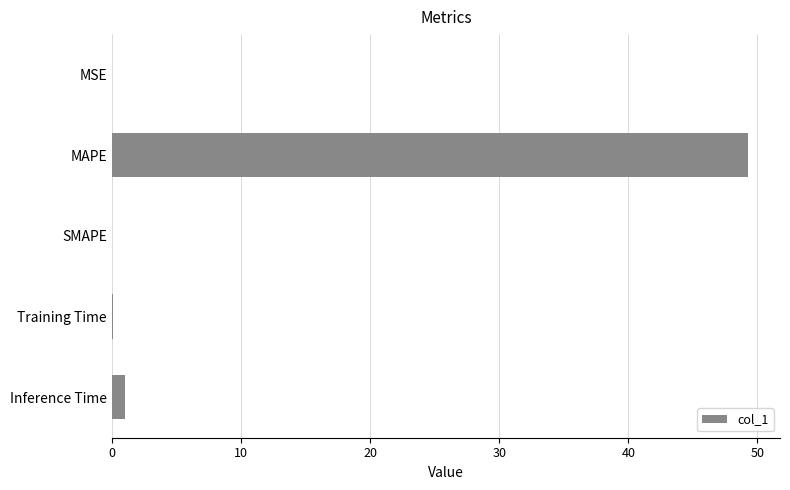

Between SMAPE and MAPE, which is larger?

MAPE